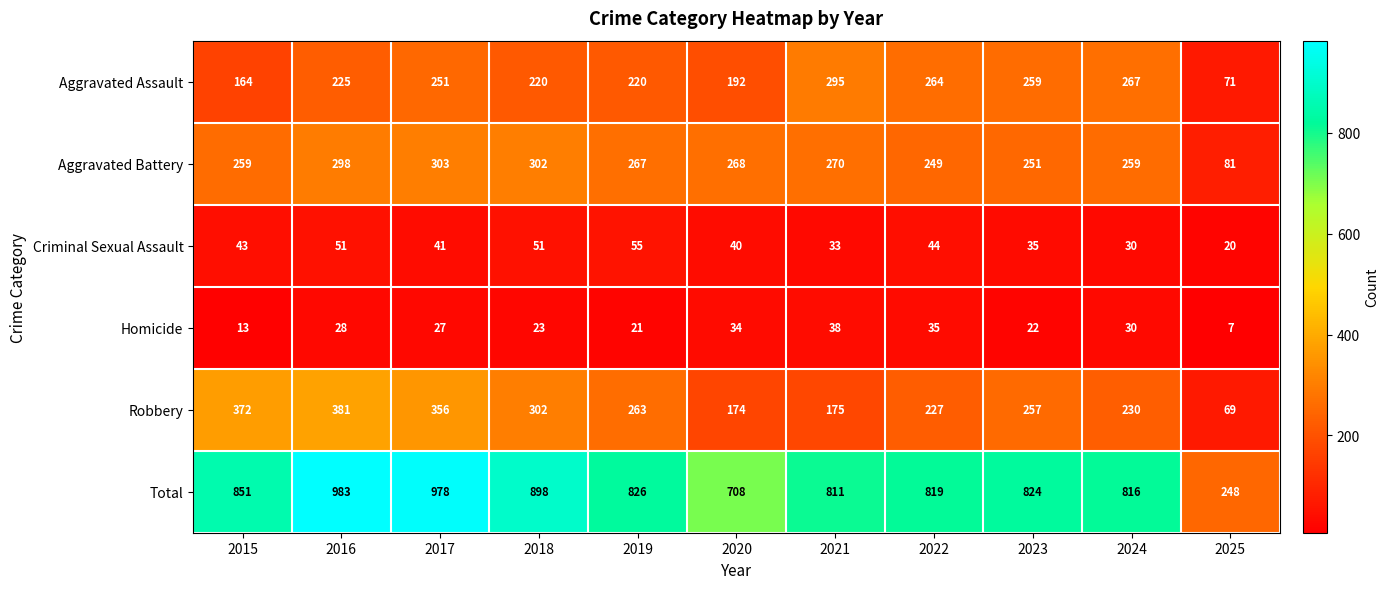

What is the difference between the maximum and minimum values in the Criminal Sexual Assault series?

35